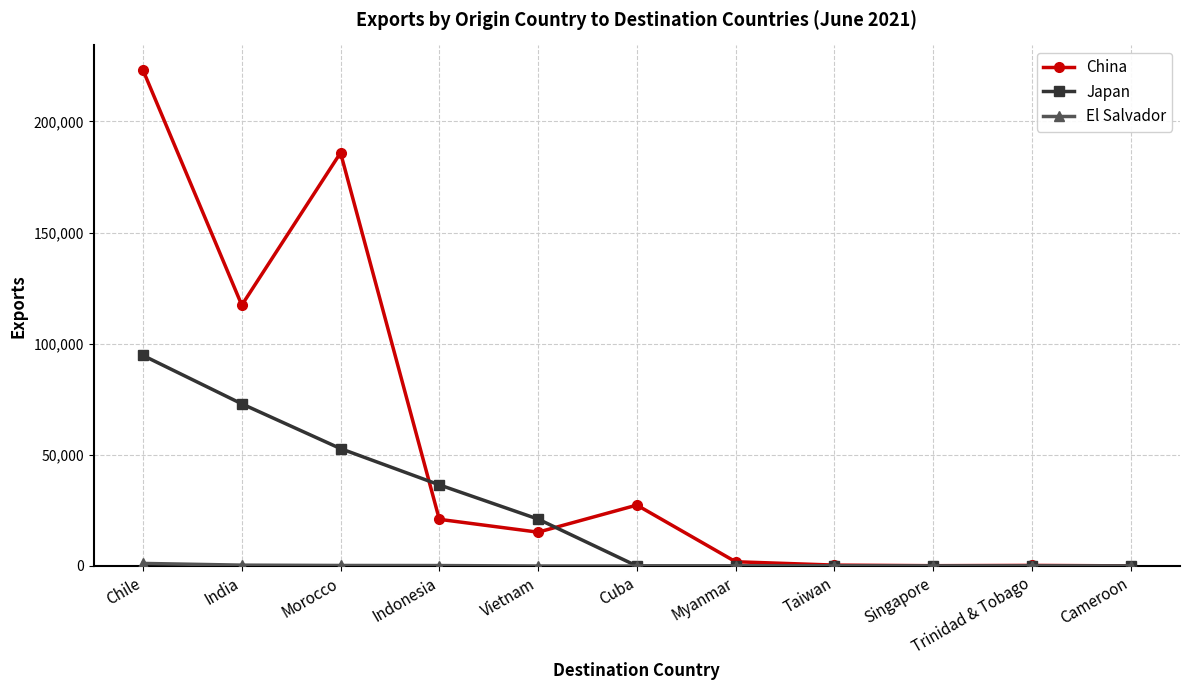

At how many categories does at least one series exceed 43030?

3